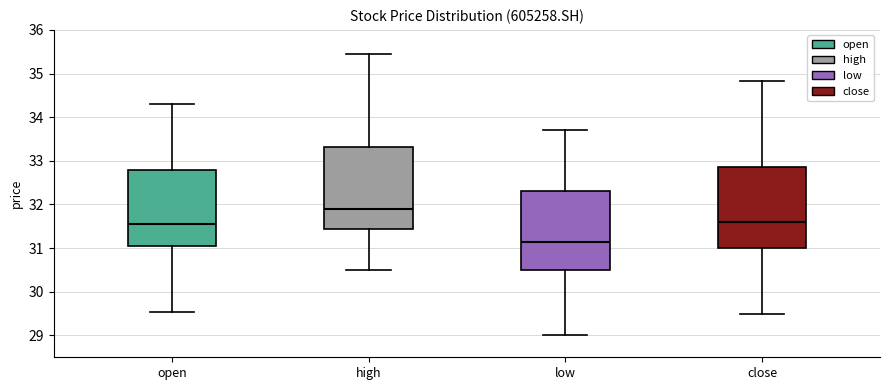

Which box's median line is the lowest?

low